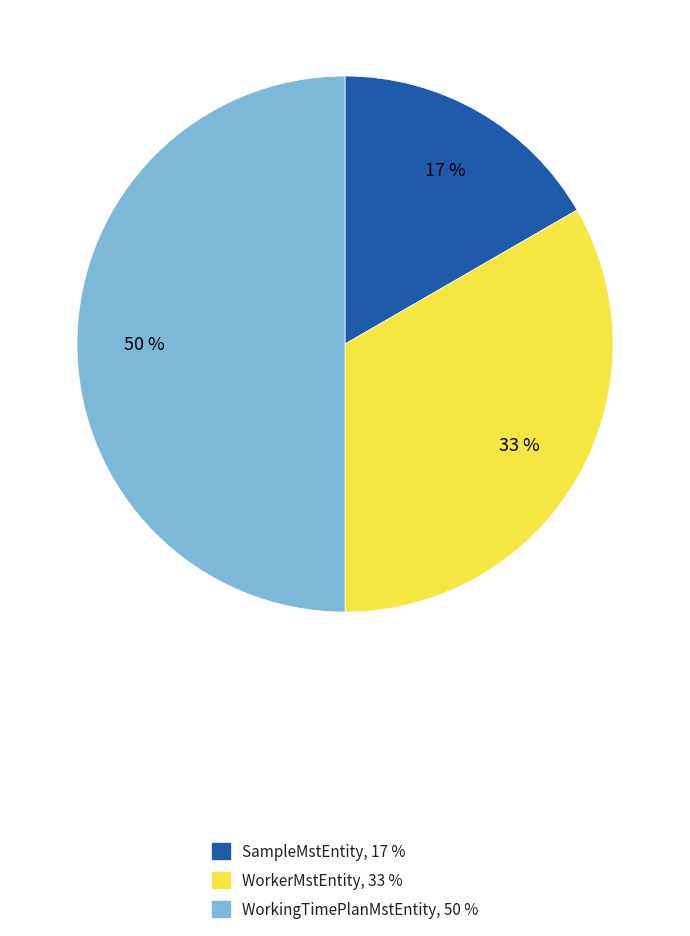

To the nearest percent, what percentage of the pie is WorkingTimePlanMstEntity?

50%